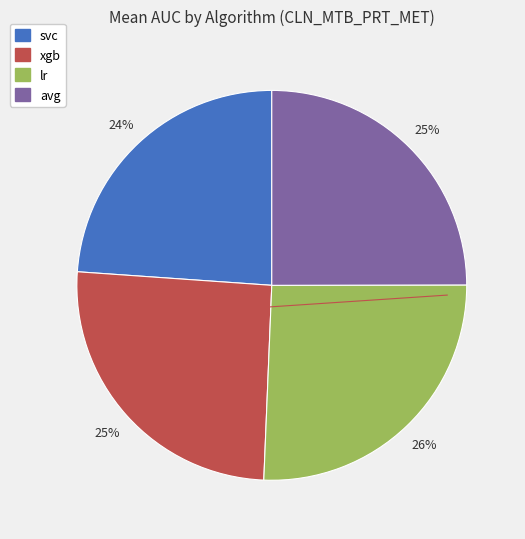

How many slices are in this pie chart?

4